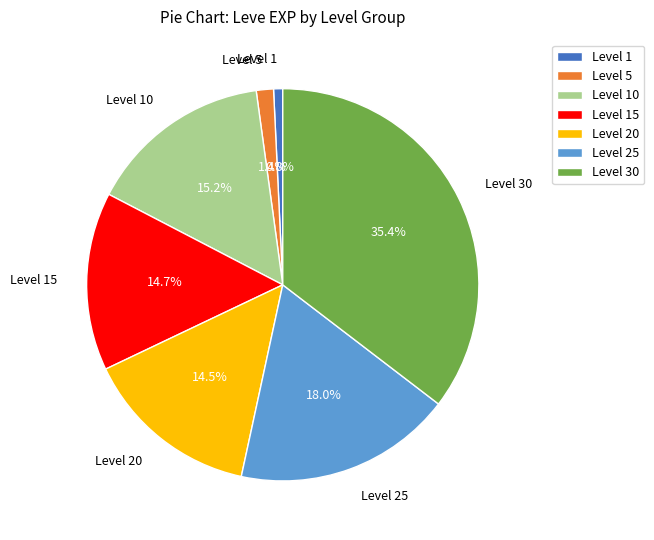

What is the ratio of the value at Level 25 to the value at Level 20?

1.2